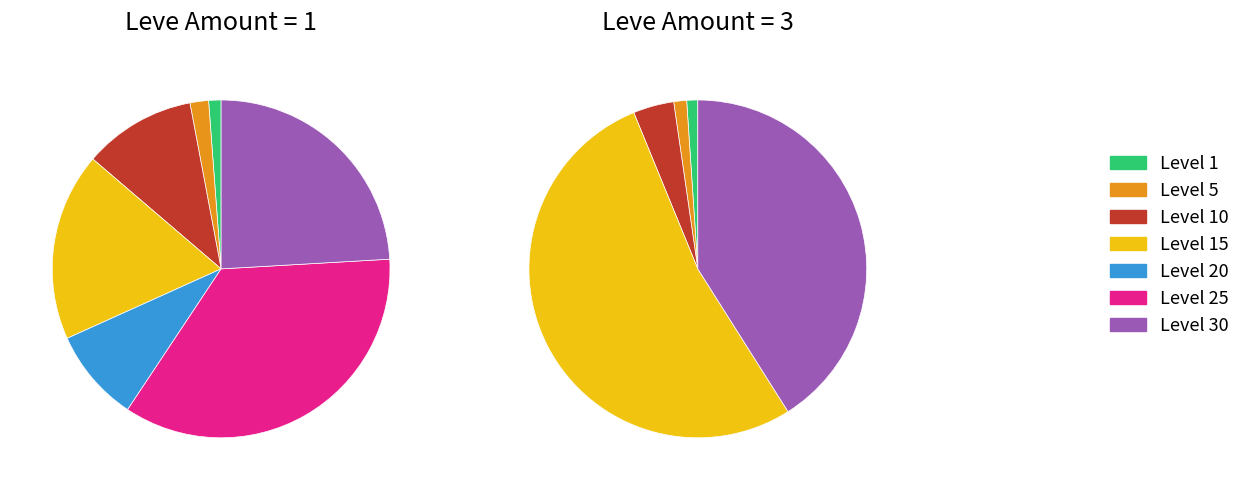

Is 18 the majority of the pie?

No